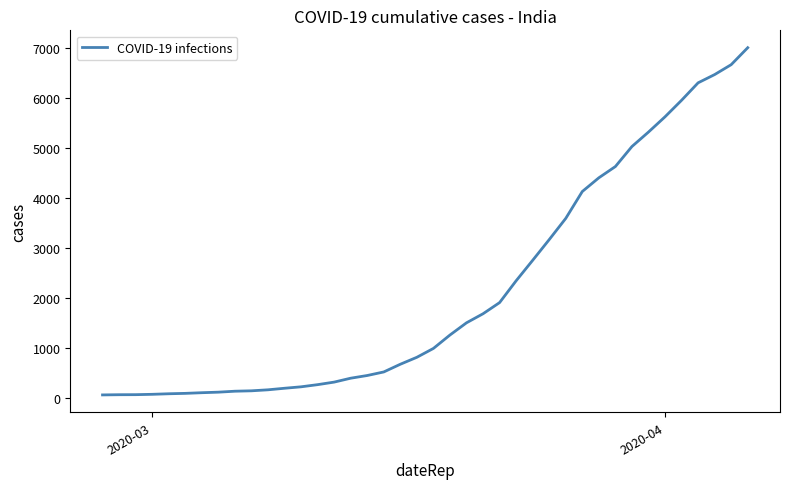

Does the chart have visible grid lines?

No